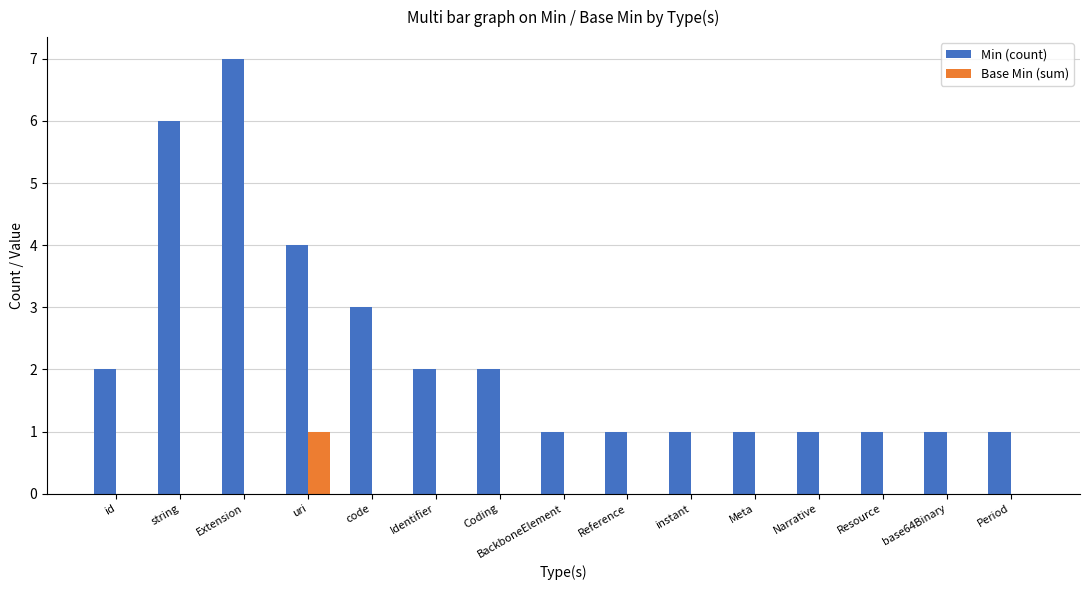

Between id and Resource, which series saw the biggest shift?

Min (count)